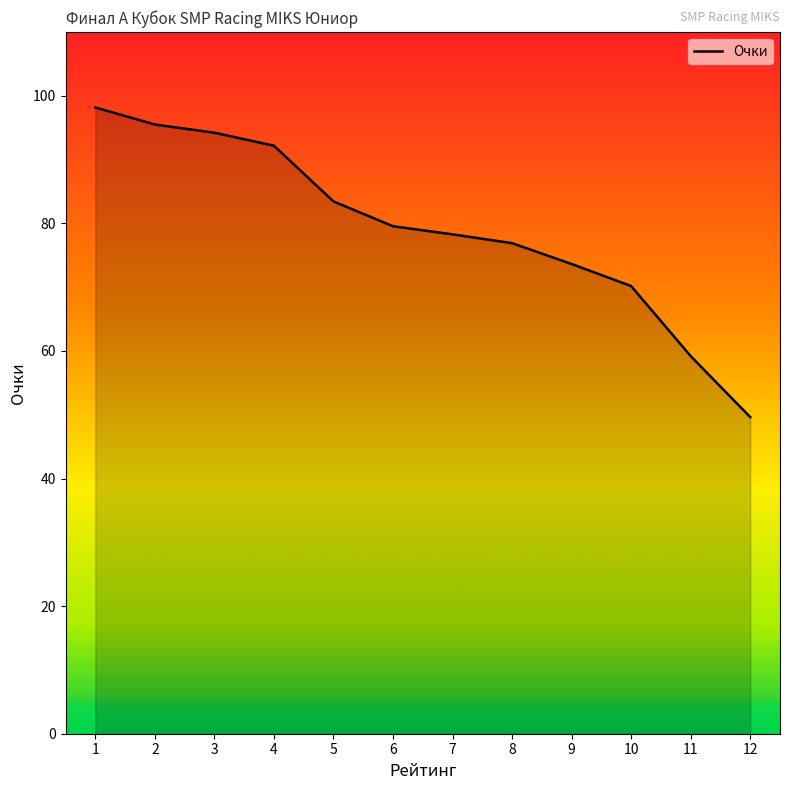

Where is the data nearest to the value 73?

9